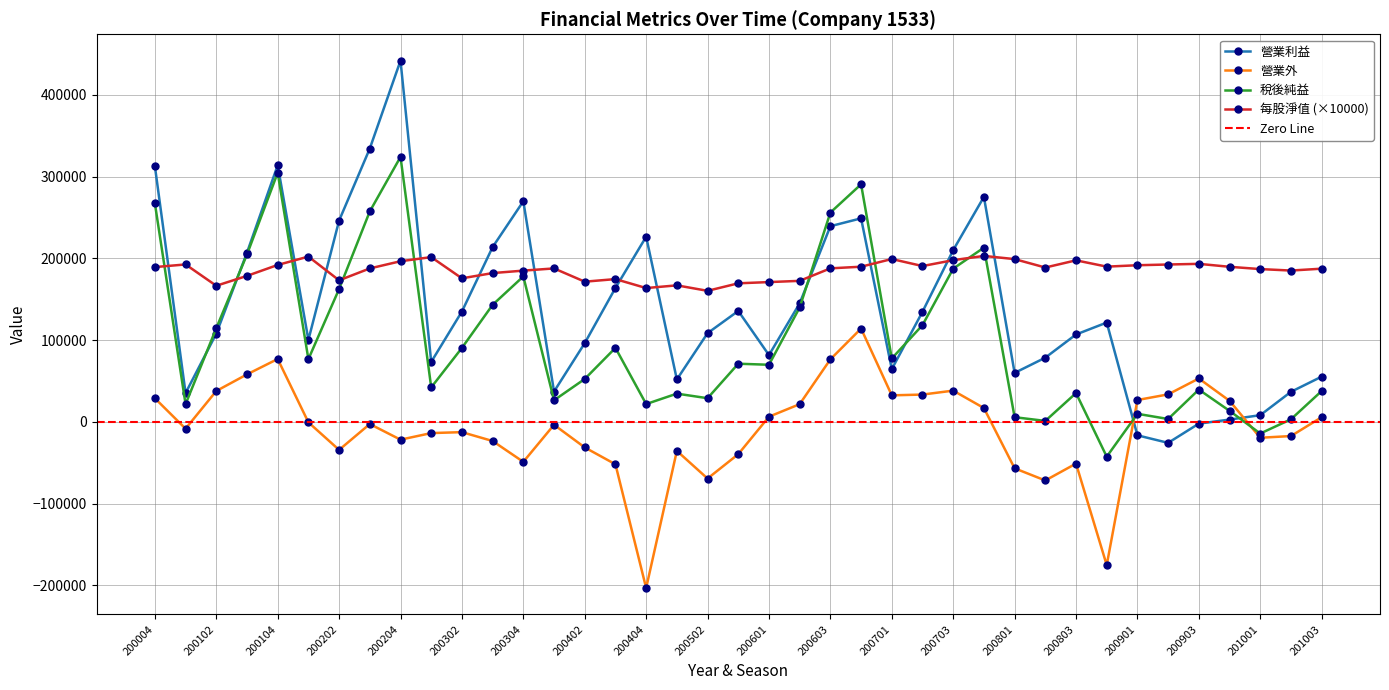

What is the value of the 稅後純益 point at the 21st from the left?

69878.0